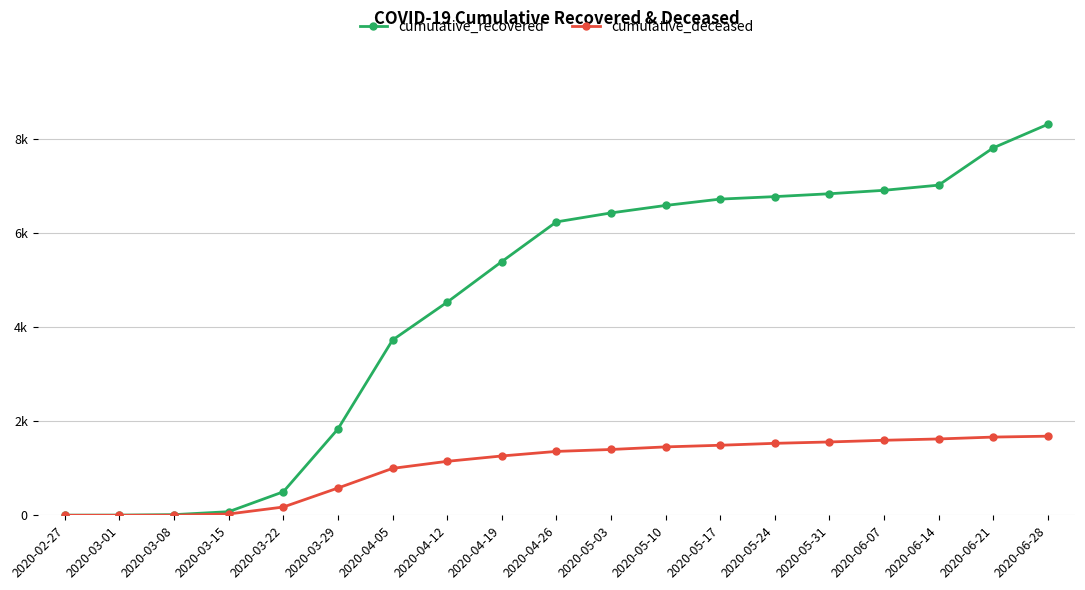

What is the total value across all series at 2020-05-10?

8046